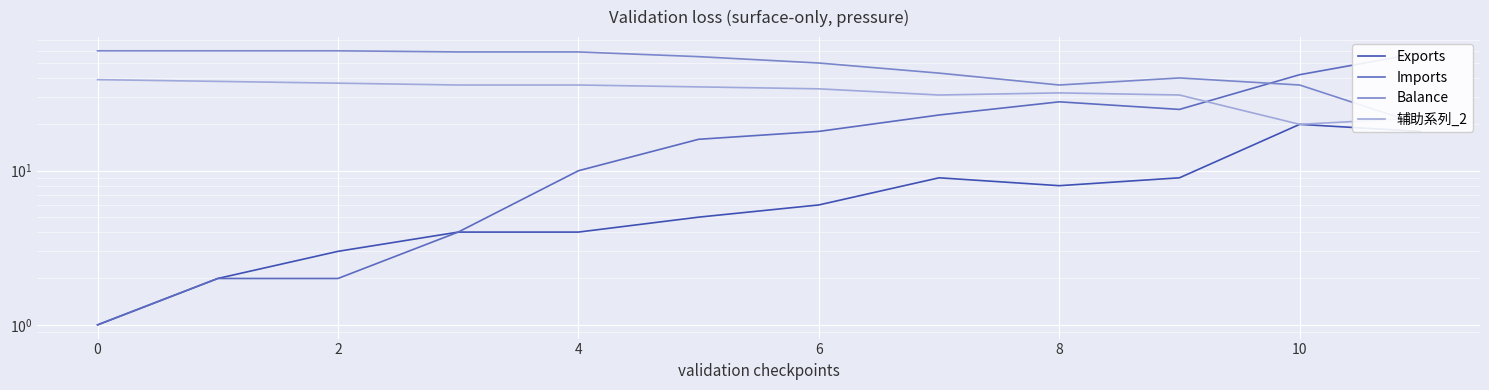

Which category has the highest value in the Imports series?

11